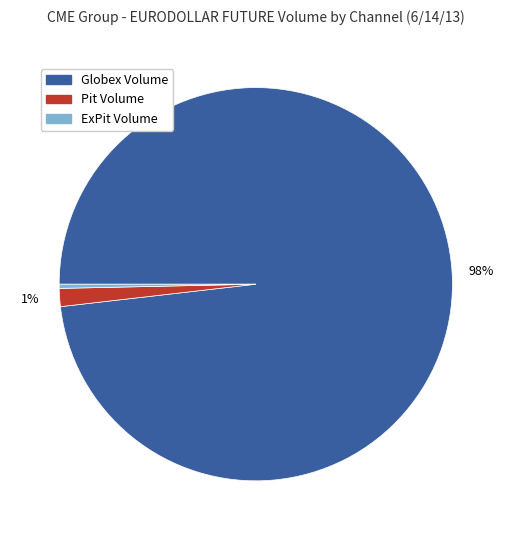

Is there any slice that represents more than half of the pie?

Yes